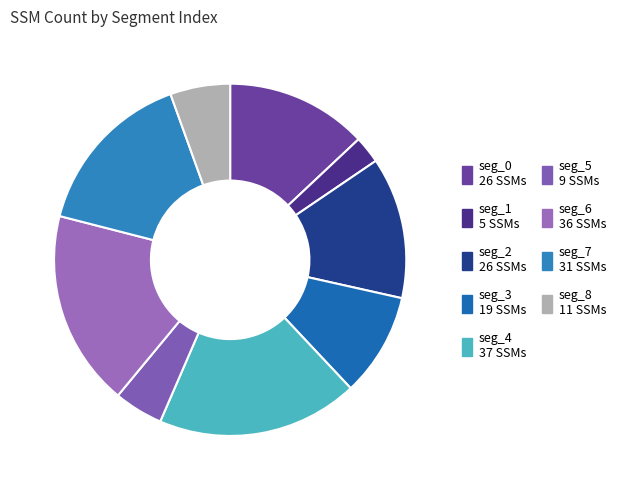

Is there any slice that represents more than half of the pie?

No